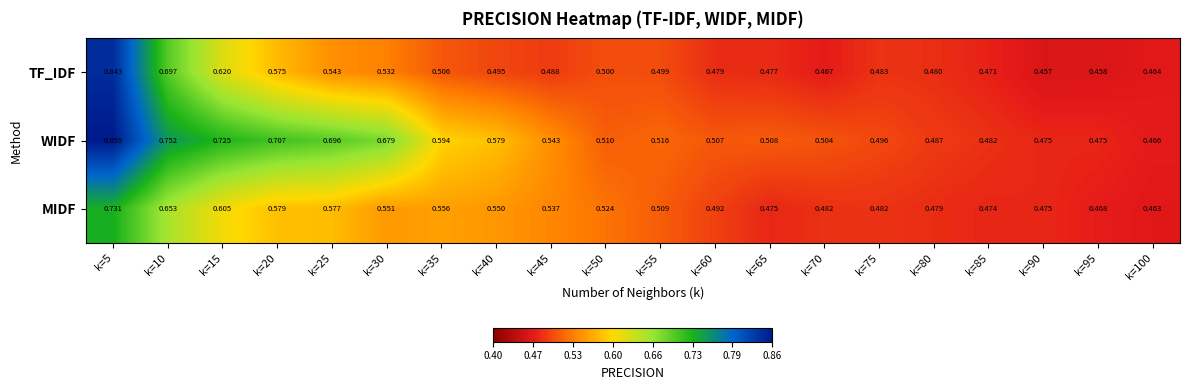

Between k=65 and k=90, which series saw the biggest shift?

WIDF